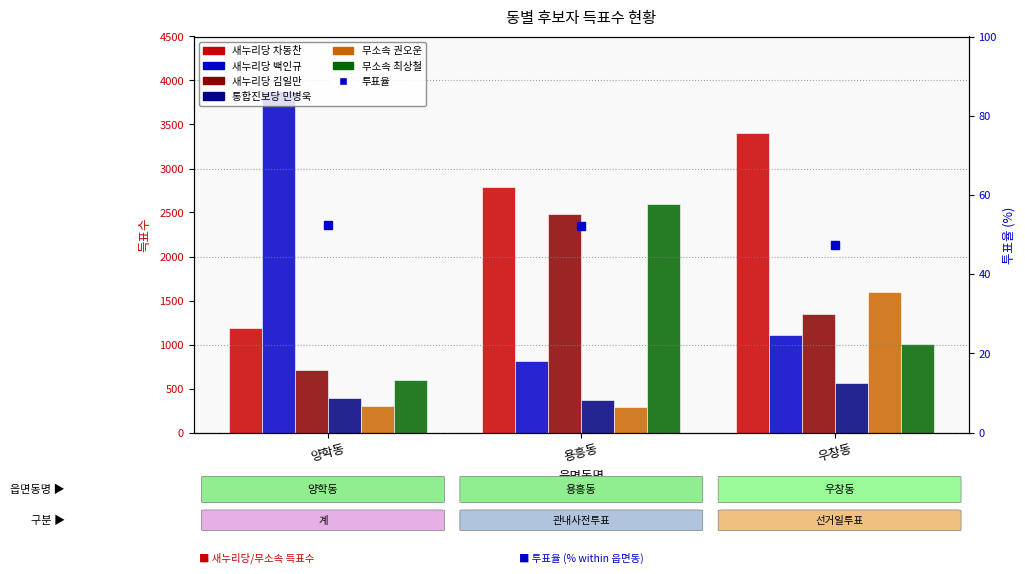

How many categories are shown in the chart?

3